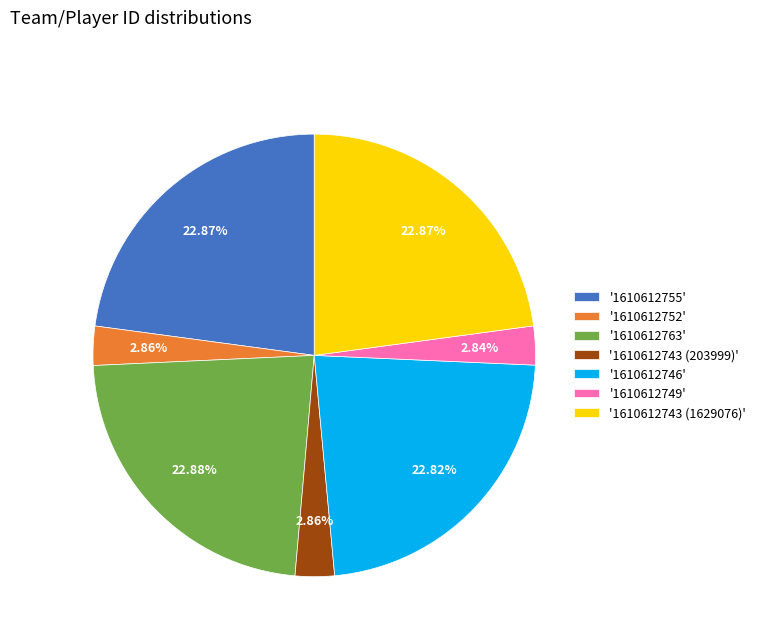

Combined, do '1610612746' and '1610612752' account for over 50%?

No